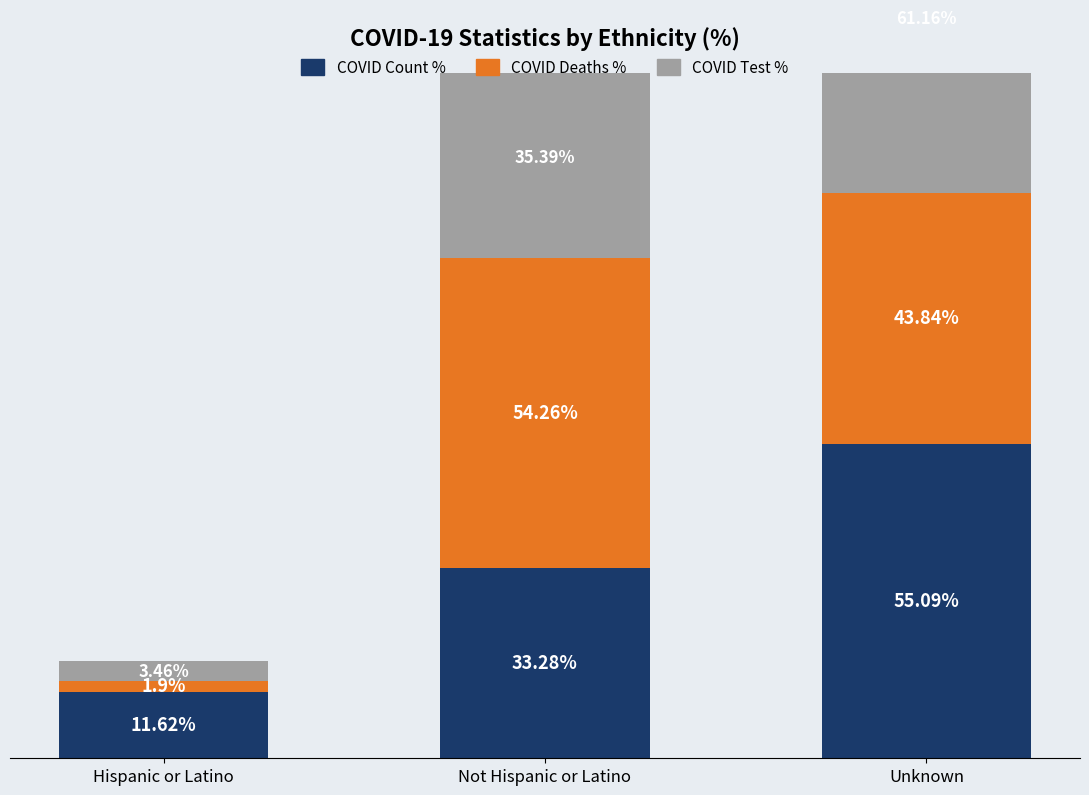

Where is COVID Count % nearest to the value 33?

Not Hispanic or Latino